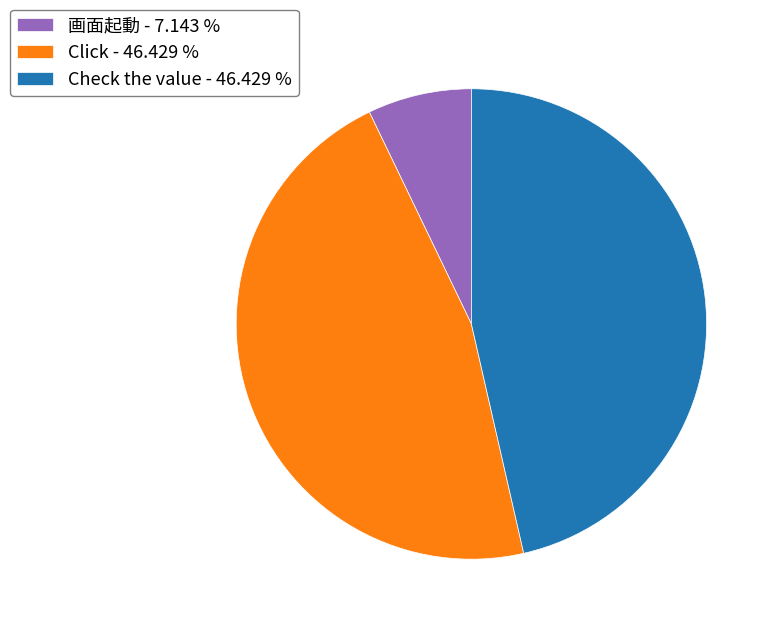

Between 画面起動 - 7.143 % and Check the value - 46.429 %, which is larger?

Check the value - 46.429 %